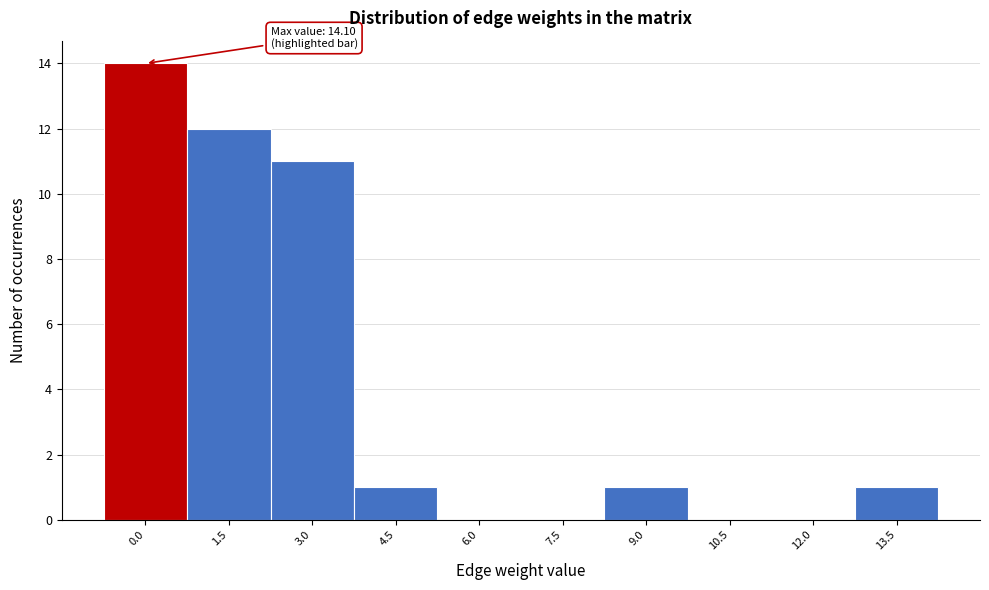

Reading right to left, what are all the values shown in this chart?

13.5=1	12.0=0	10.5=0	9.0=1	7.5=0	6.0=0	4.5=1	3.0=11	1.5=12	0.0=14